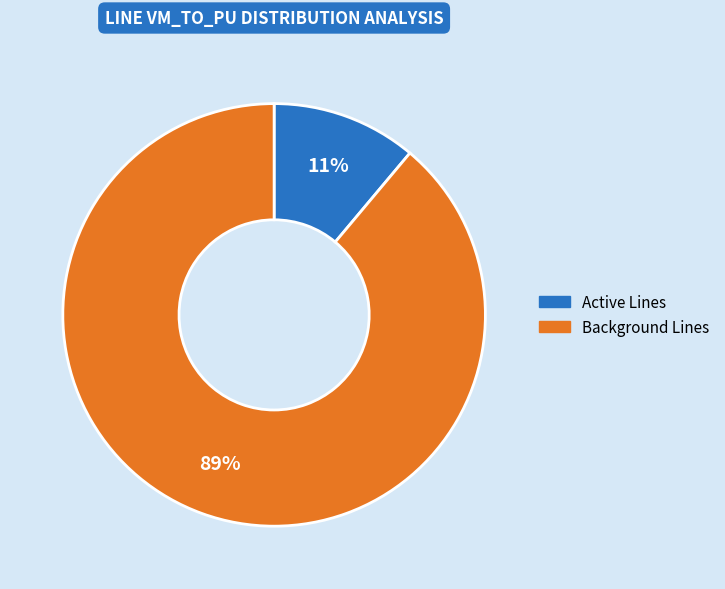

To the nearest percent, what is the average slice percentage?

50%